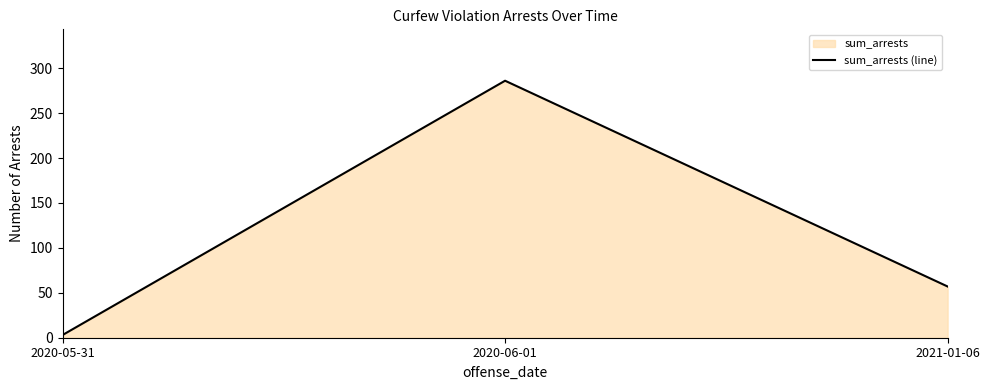

What is the smallest value displayed?

3